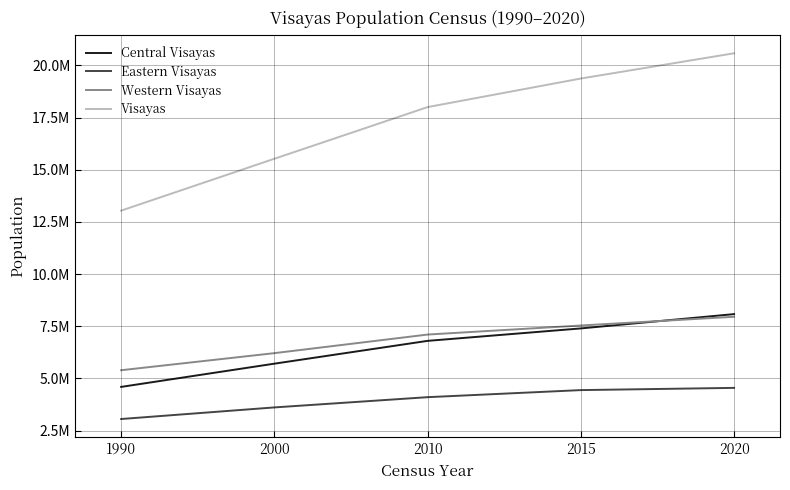

List the series in order of their peak value, highest first.

Visayas, Central Visayas, Western Visayas, Eastern Visayas